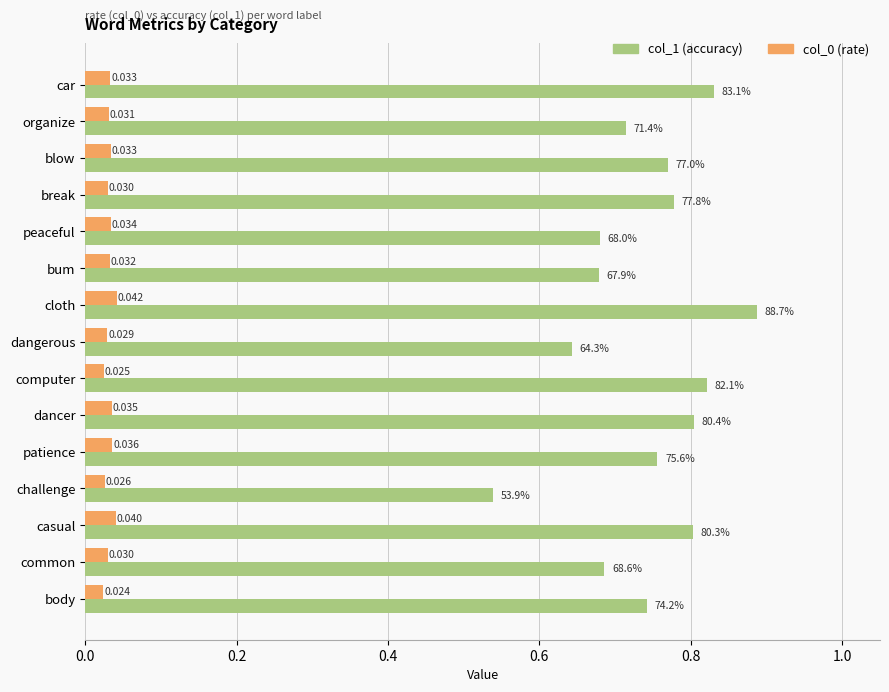

At which category is the sum across all series the highest?

cloth